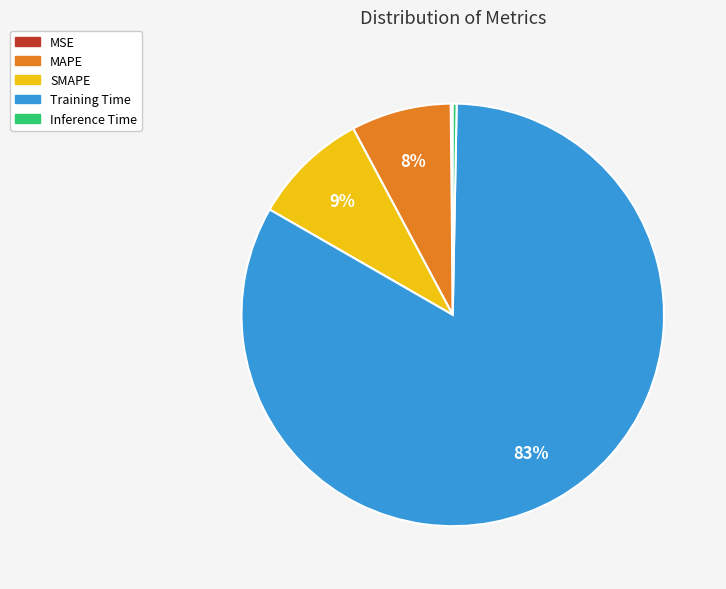

Do Inference Time and SMAPE together represent more than half of the pie?

No